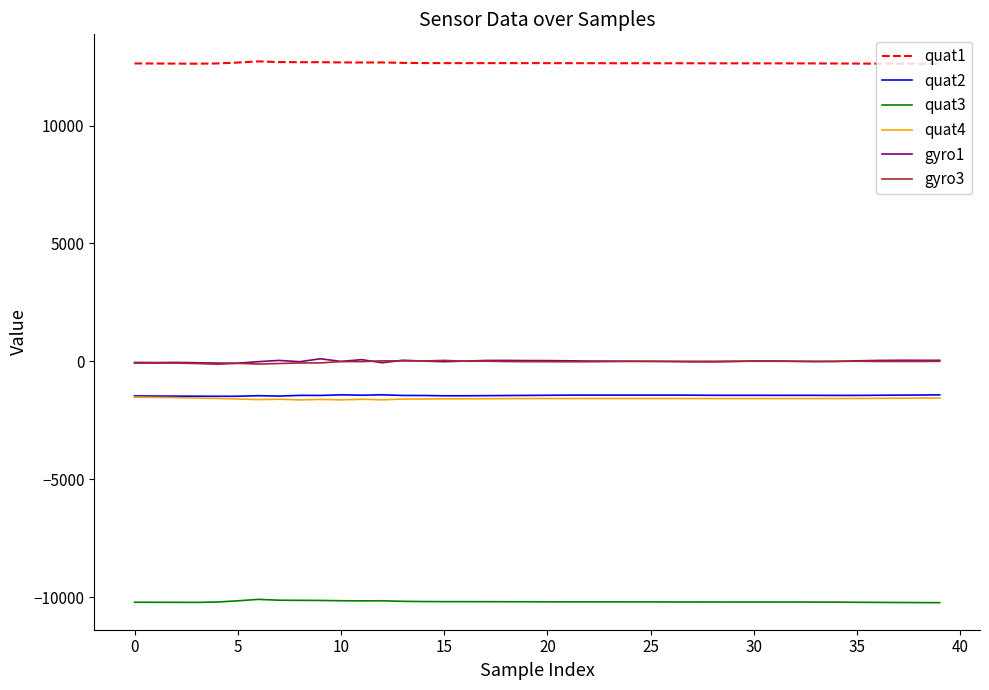

True or false: quat1 and gyro3 cross at least once.

False